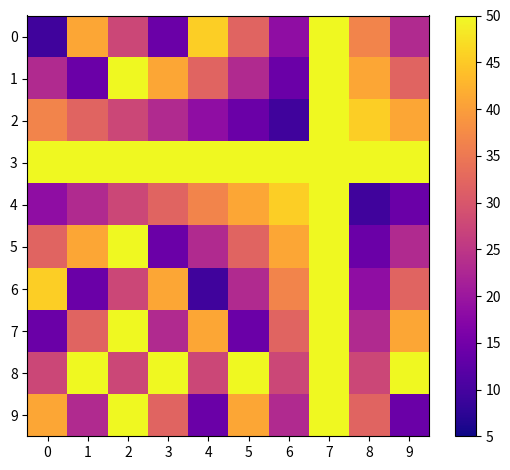

Which has a higher value, 5 or 7?

7